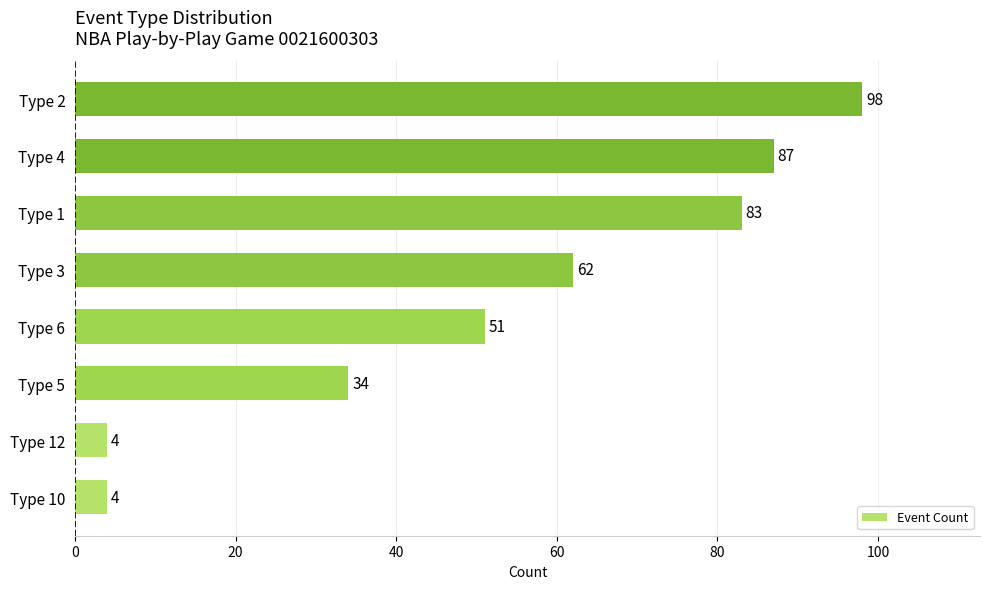

At which label is the value closest to 51?

Type 6